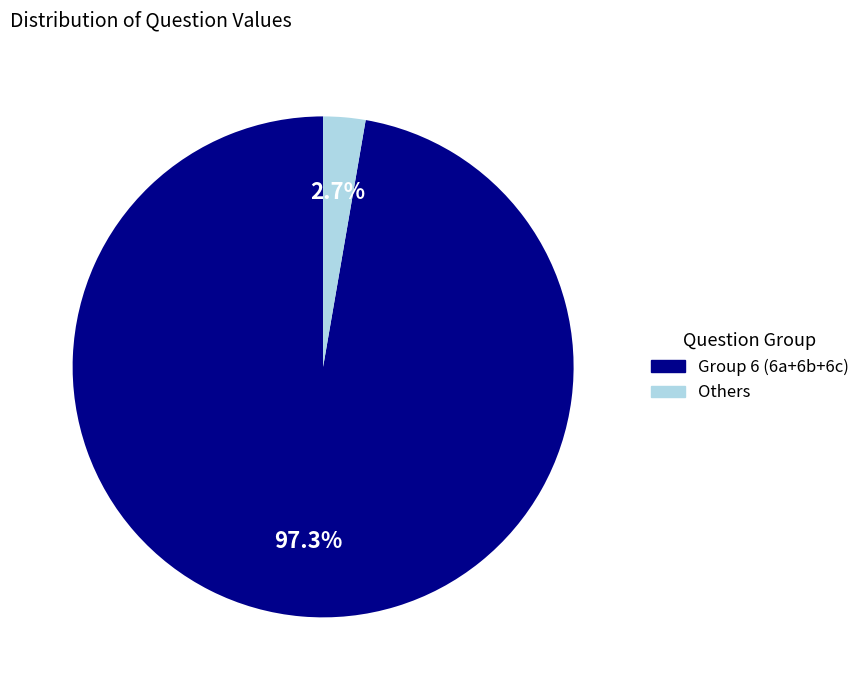

Between Others and Group 6 (6a+6b+6c), which is larger?

Group 6 (6a+6b+6c)